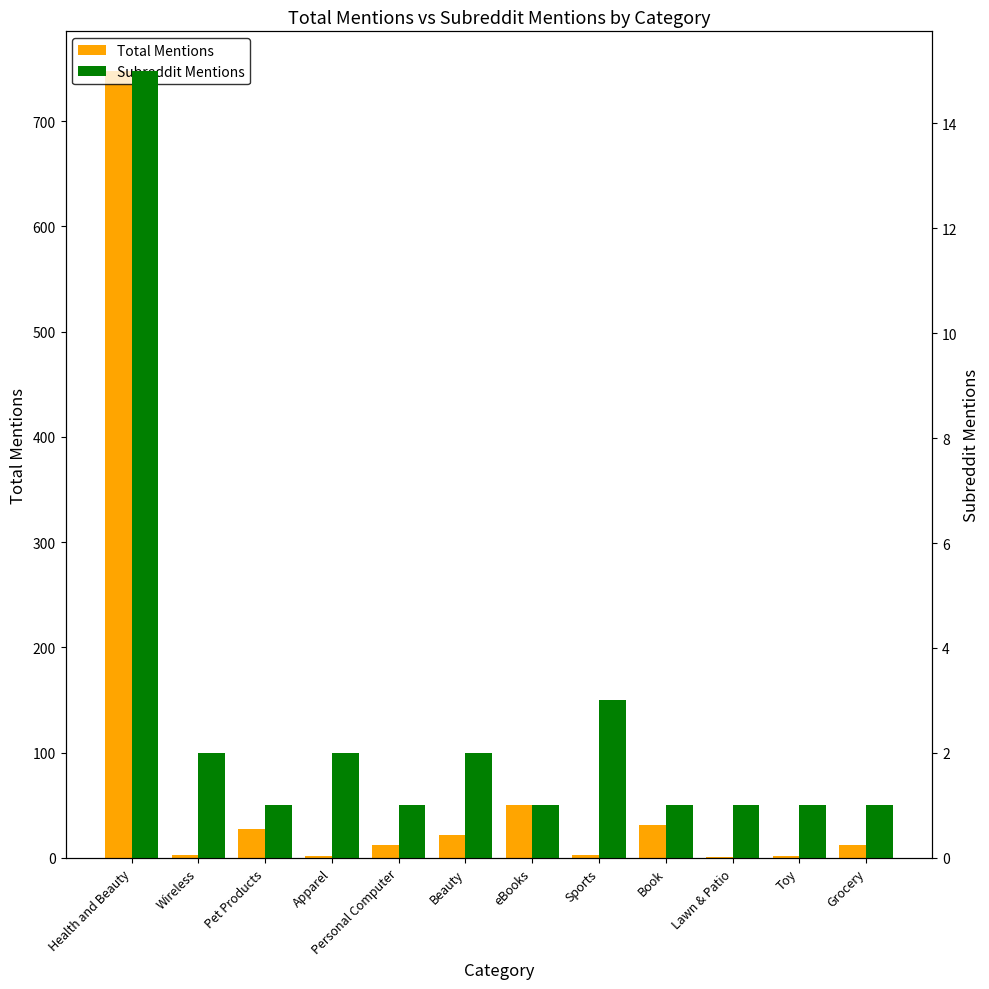

Are the bars horizontal?

No